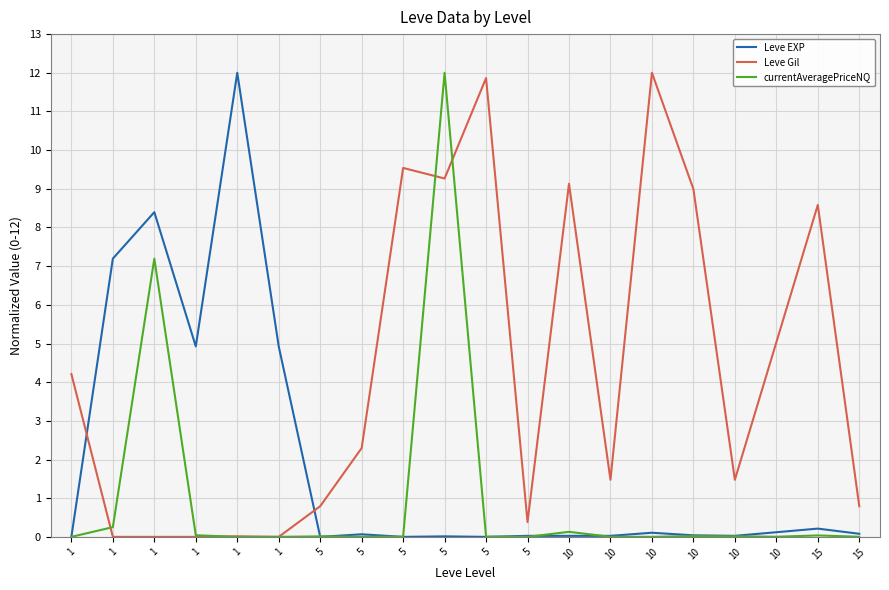

Rank the series by their maximum value, from highest to lowest.

Leve EXP, Leve Gil, currentAveragePriceNQ